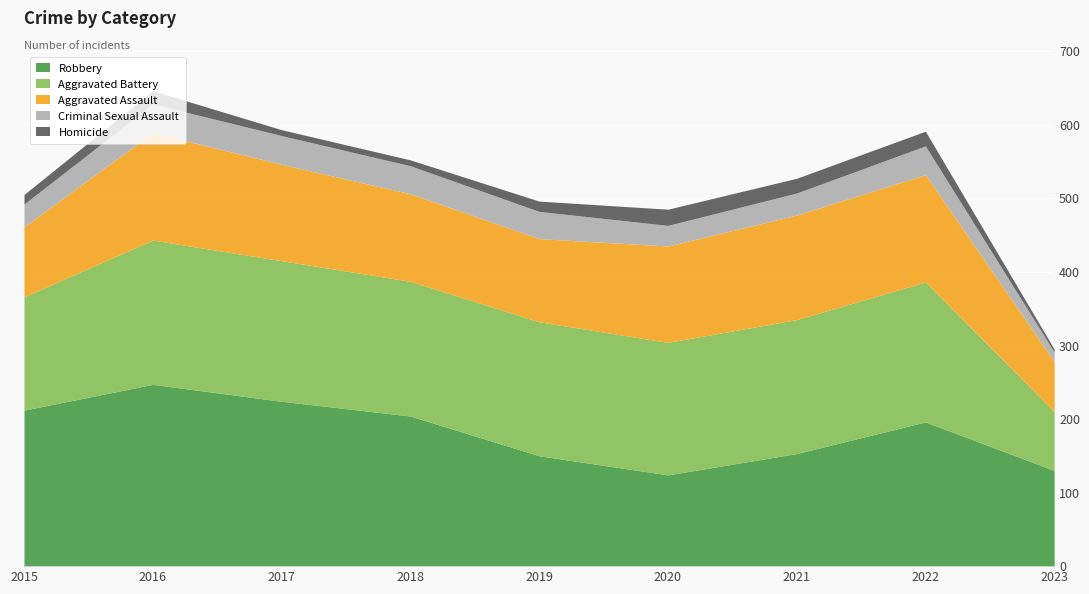

The value of Aggravated Battery at 2015 is 154. True or false?

True